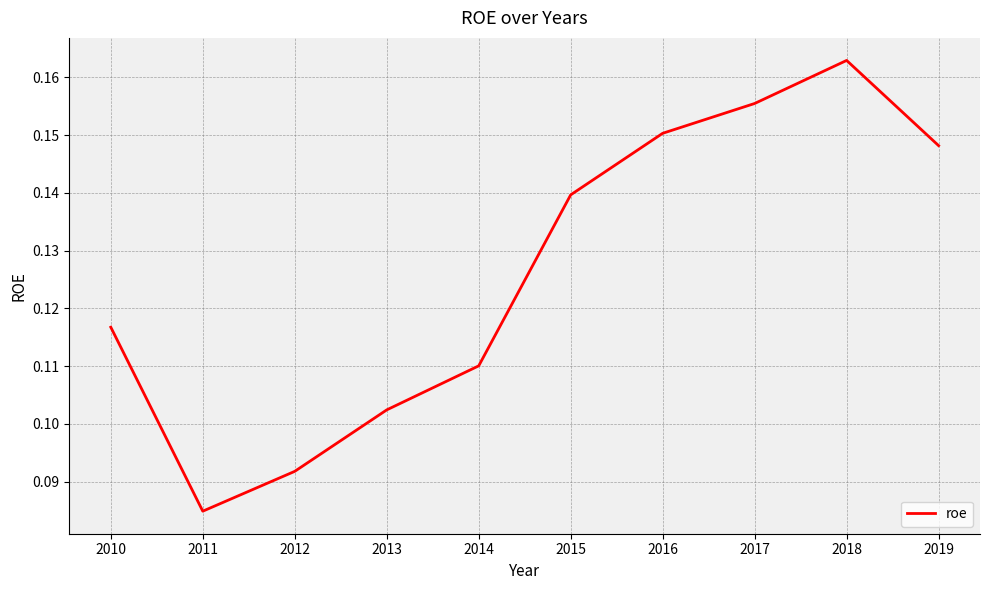

Rank the categories by value from highest to lowest.

2018, 2017, 2016, 2019, 2015, 2010, 2014, 2013, 2012, 2011